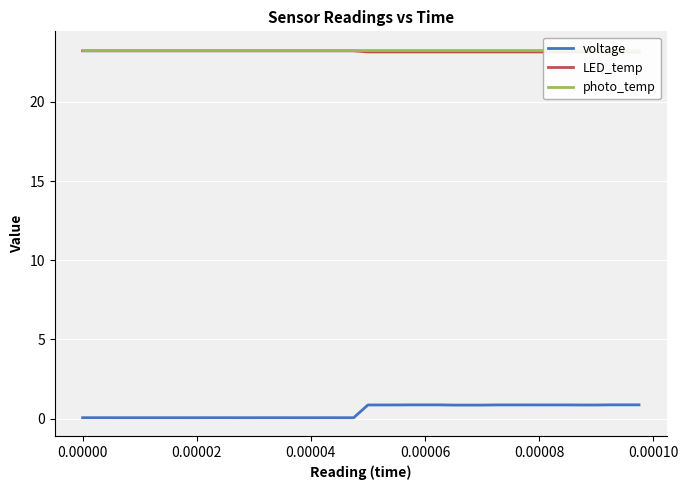

Reading right to left, transcribe all the data shown in this chart.

voltage: 0.9	0.9	0.9	0.9	0.9	0.9	0.9	0.9	0.9	0.9	0.9	0.9	0.9	0.9	0.9	0.9	0.9	0.9	0.9	0.9	0.1	0.1	0.1	0.1	0.1	0.1	0.1	0.1	0.1	0.1	0.1	0.1	0.1	0.1	0.1	0.1	0.1	0.1	0.1	0.1
LED_temp: 23.2	23.2	23.2	23.2	23.2	23.2	23.2	23.2	23.2	23.2	23.2	23.2	23.2	23.2	23.2	23.2	23.2	23.2	23.2	23.2	23.2	23.2	23.2	23.2	23.2	23.2	23.2	23.2	23.2	23.2	23.2	23.2	23.2	23.2	23.2	23.2	23.2	23.2	23.2	23.2
photo_temp: 23.3	23.3	23.3	23.3	23.3	23.3	23.3	23.3	23.3	23.3	23.3	23.3	23.3	23.3	23.3	23.3	23.3	23.3	23.3	23.3	23.3	23.3	23.3	23.3	23.3	23.3	23.3	23.3	23.3	23.3	23.3	23.3	23.3	23.3	23.3	23.3	23.3	23.3	23.3	23.3